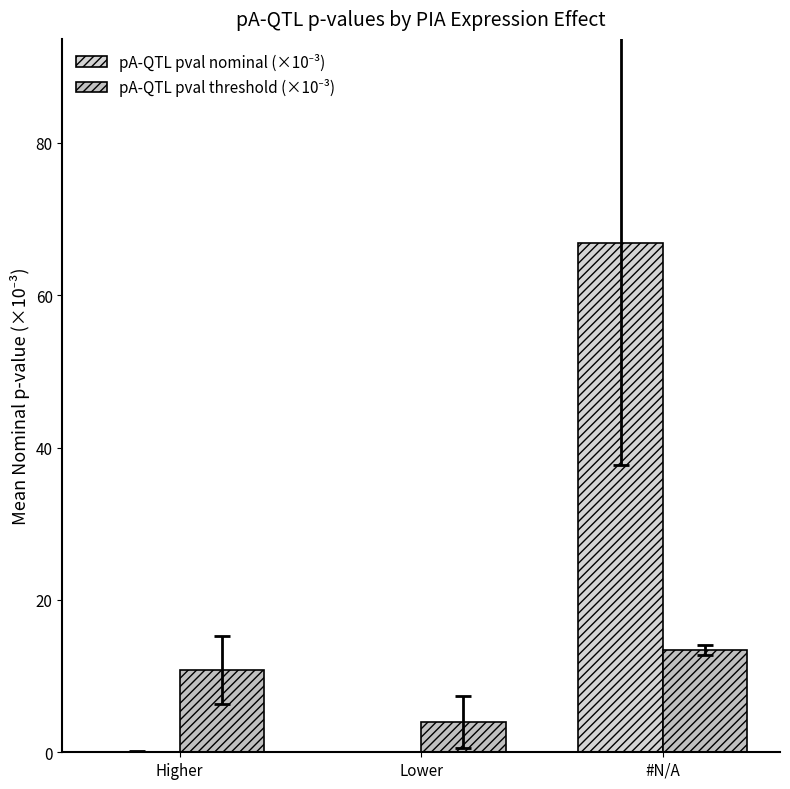

Are the bars grouped side by side (vs. stacked)?

Yes